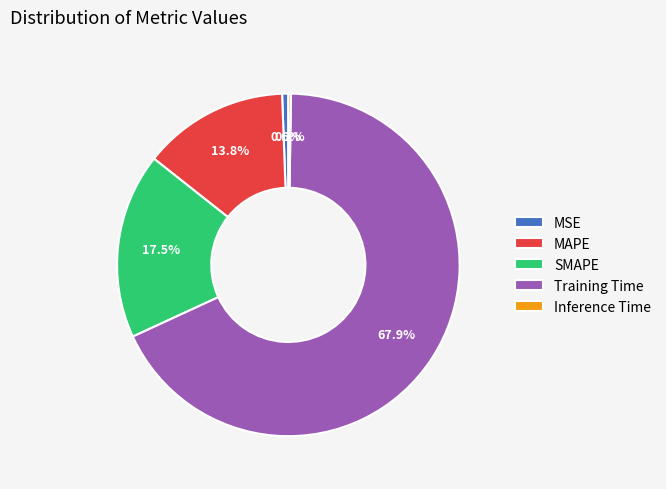

To the nearest percent, what percentage of the pie is MAPE?

14%